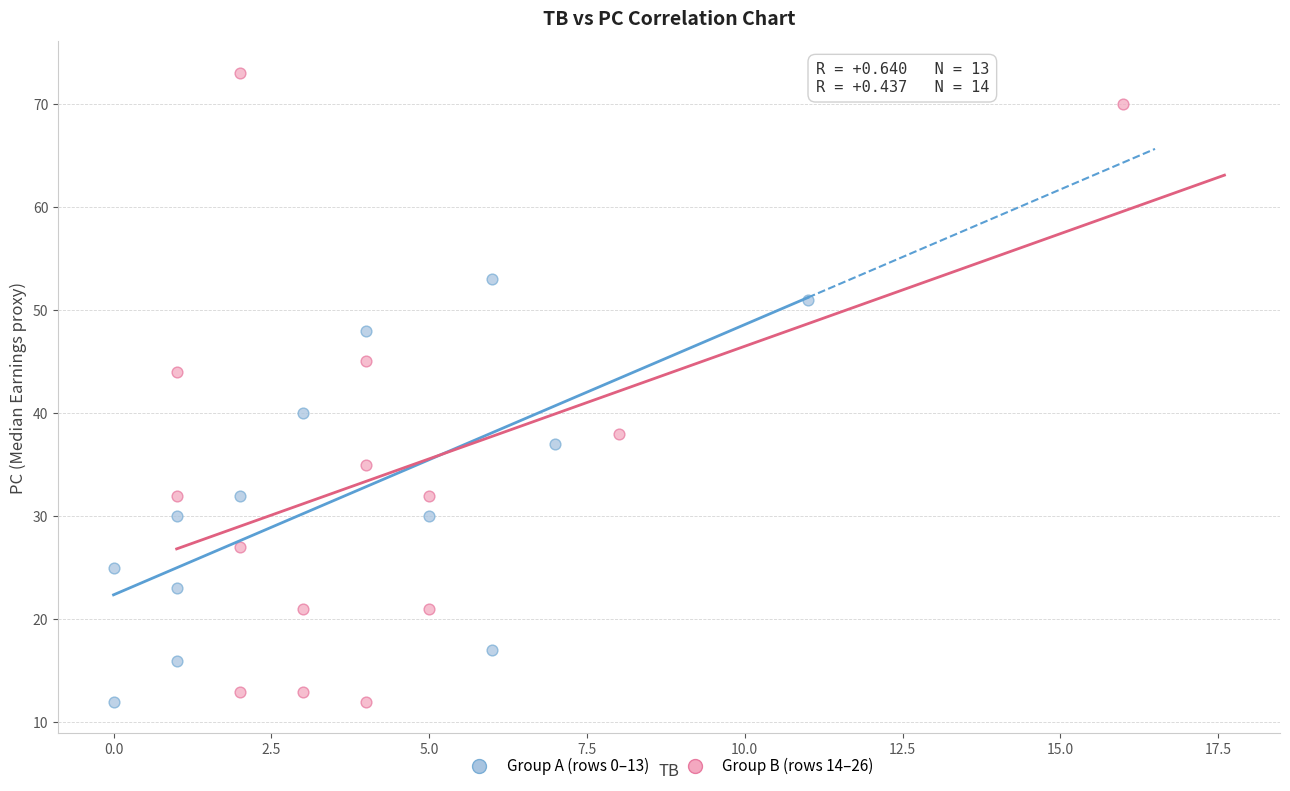

Which series has the widest spread of Y values?

Group B (rows 14–26)